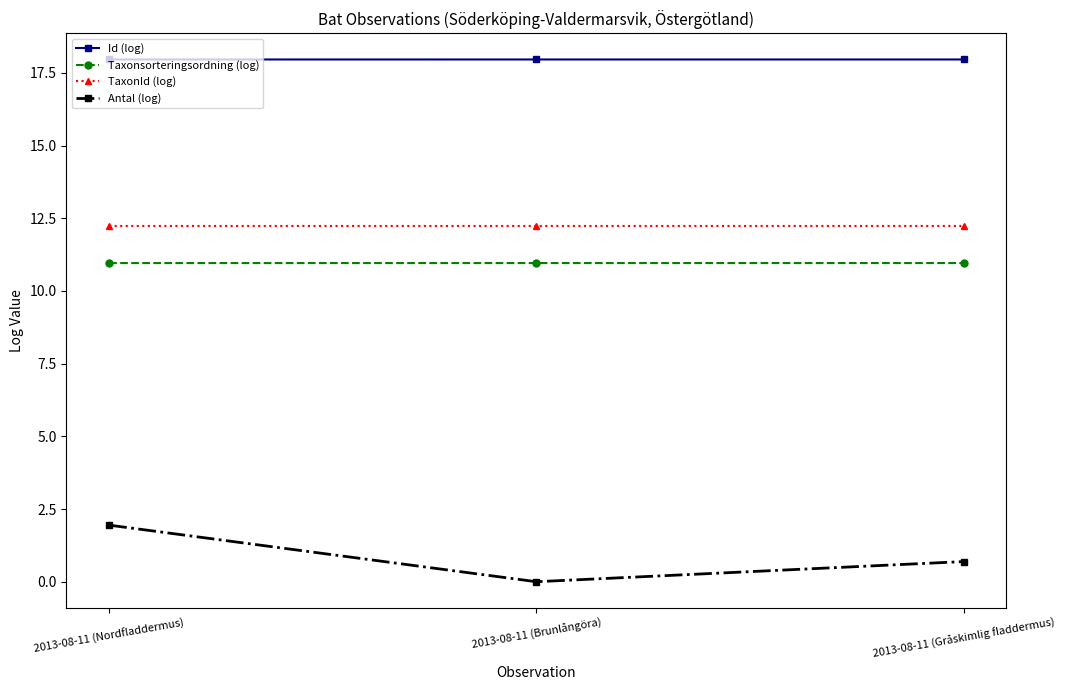

Which series has the widest spread of values?

Antal (log)